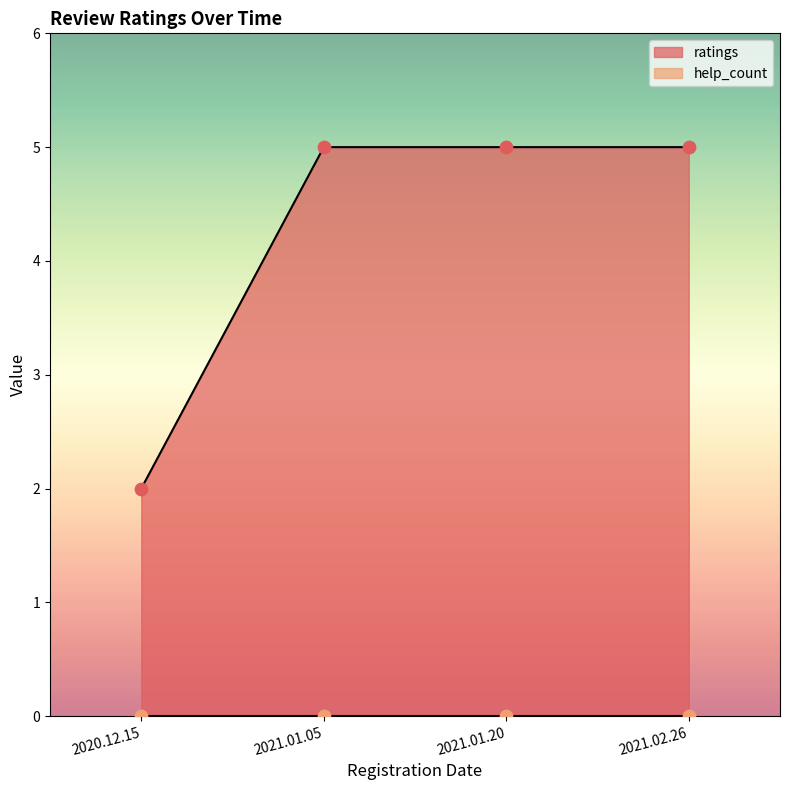

What is the change in value from 2020.12.15 to 2021.01.20?

+3